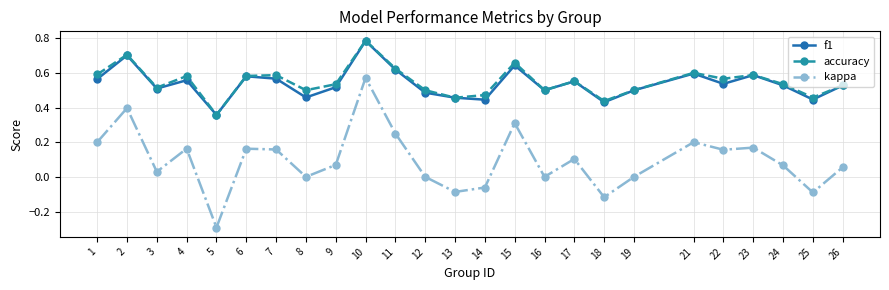

Which series has the largest total across all categories?

accuracy